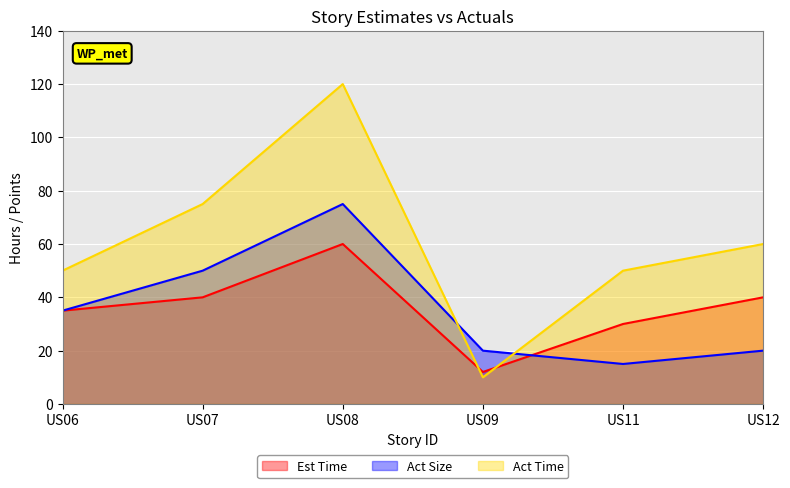

How many distinct data groups are displayed?

3